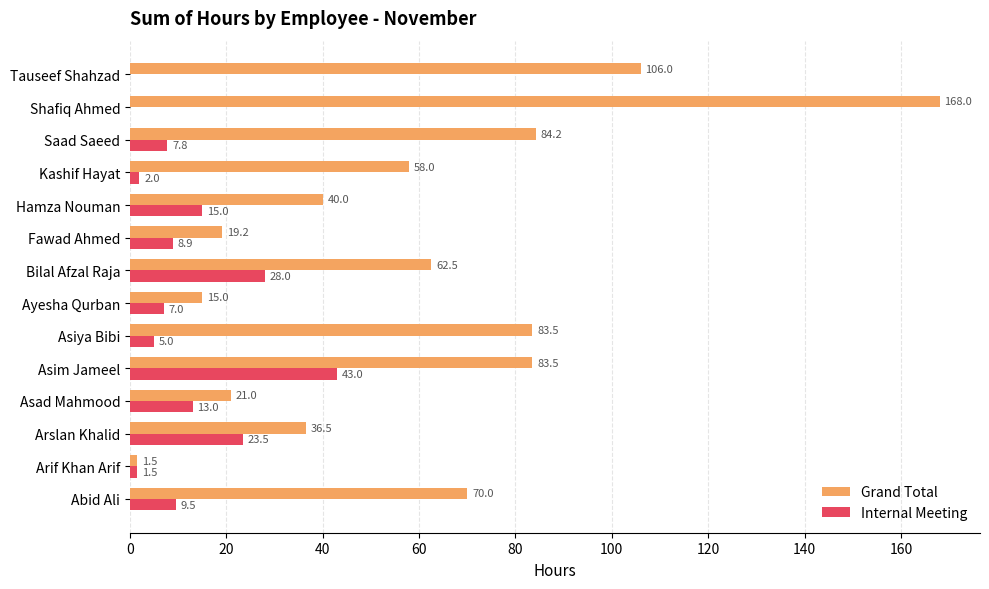

Which series has the widest spread of values?

Grand Total